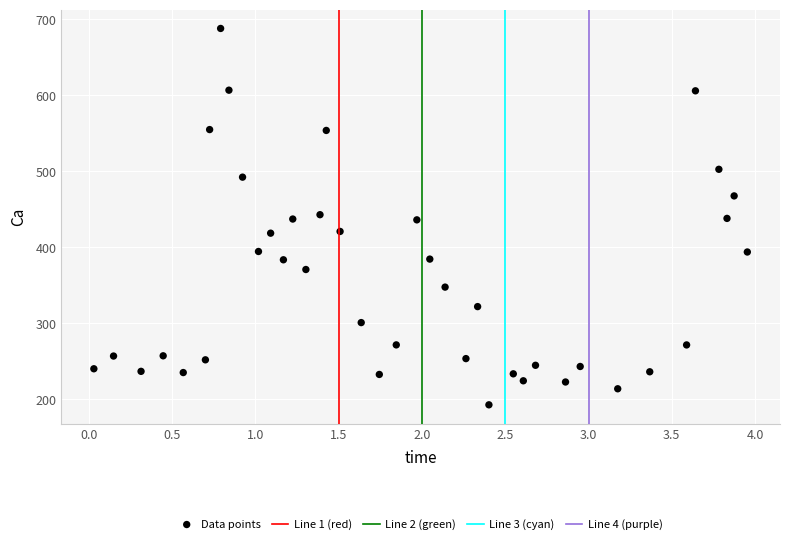

What is the range of Y values (max minus min)?

495.2